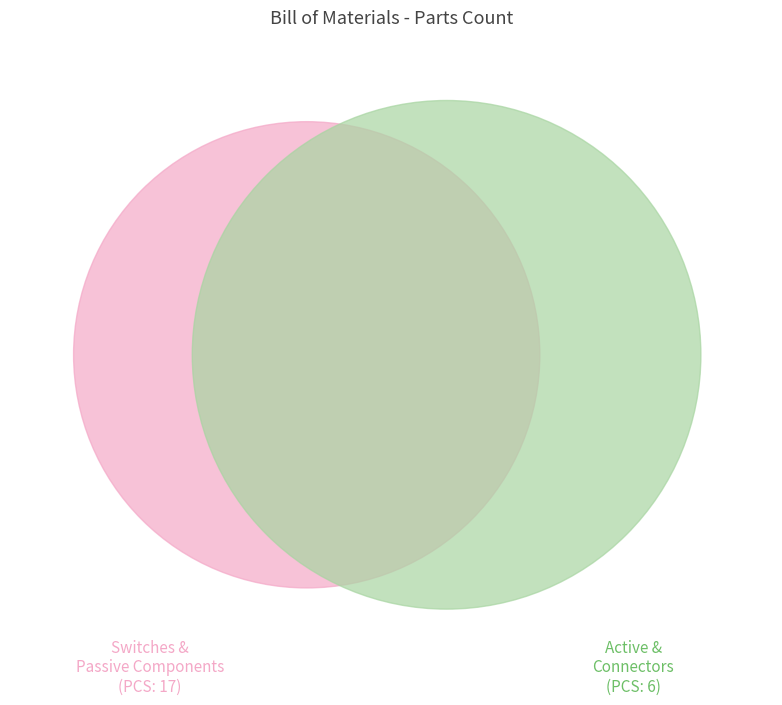

True or false: Pro Micro accounts for 1% of the total.

False